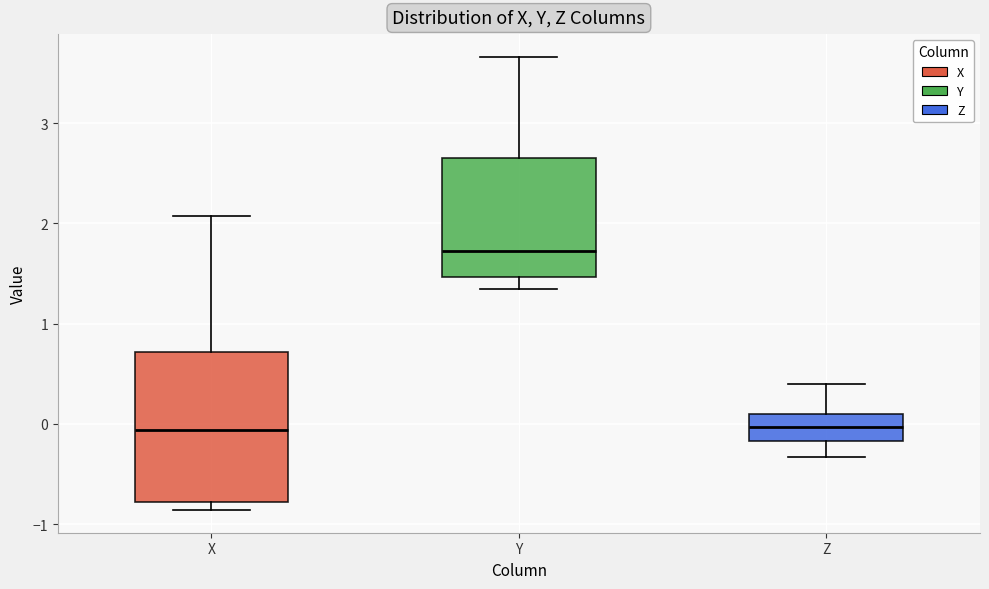

Where does the upper whisker of the box for X end on the y-axis? The values are not printed on the chart, so give them approximately, as read against the axis.

2.1